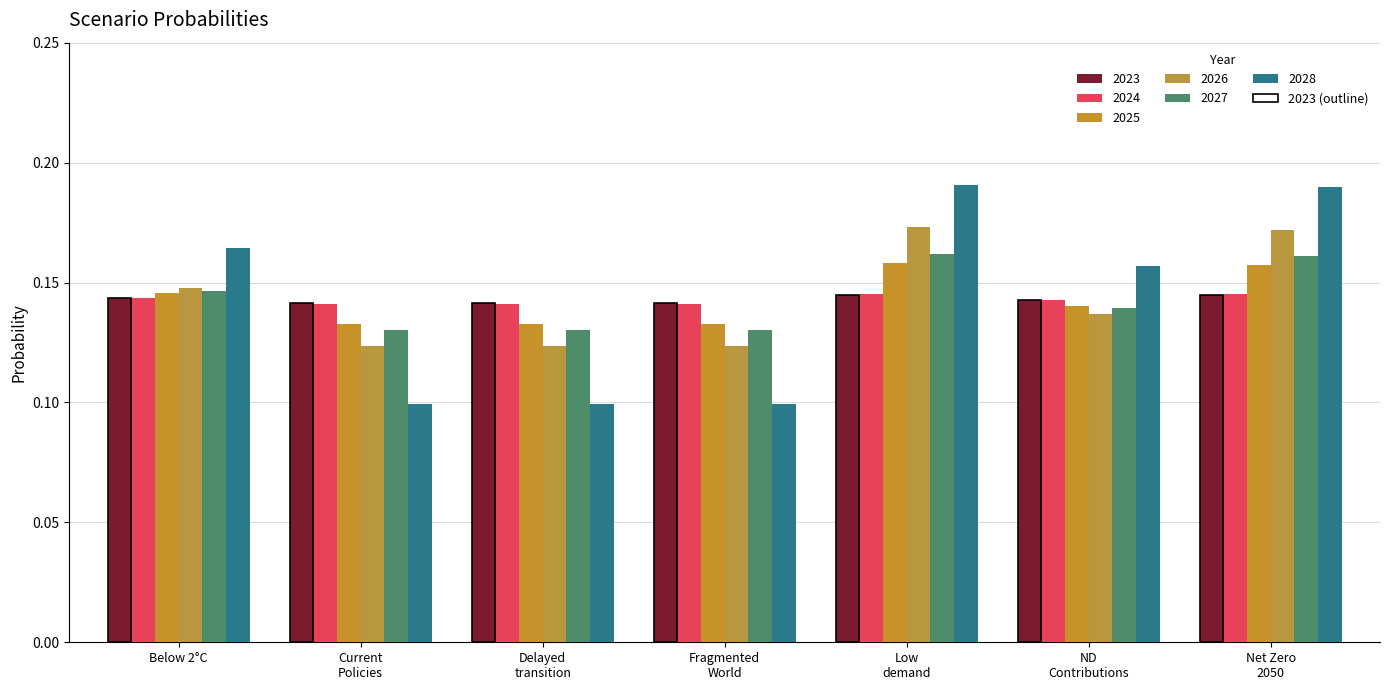

Which series has the widest spread of values?

2028